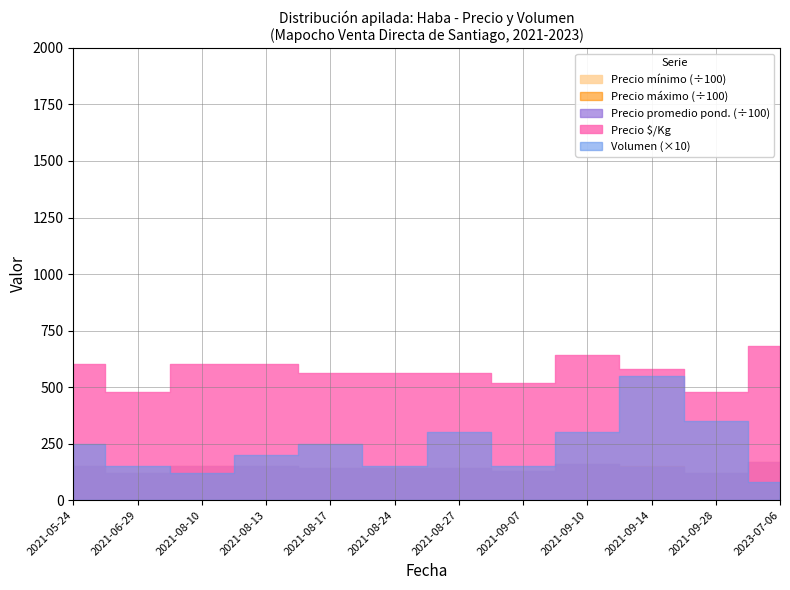

Where is the first local minimum for Precio $/Kg?

2021-06-29